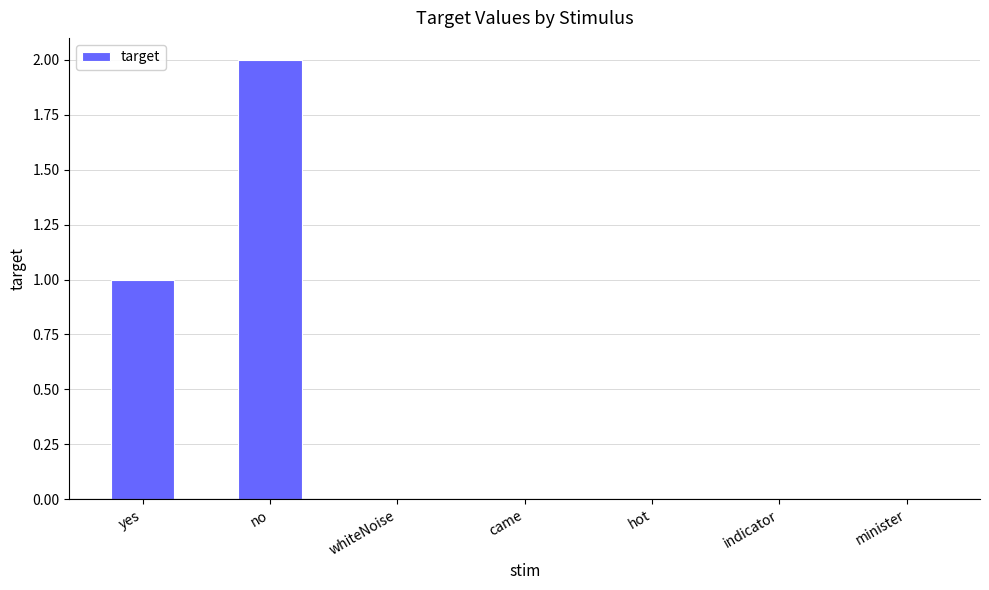

Reading right to left, list all the values displayed in this chart.

0	0	0	0	0	2	1